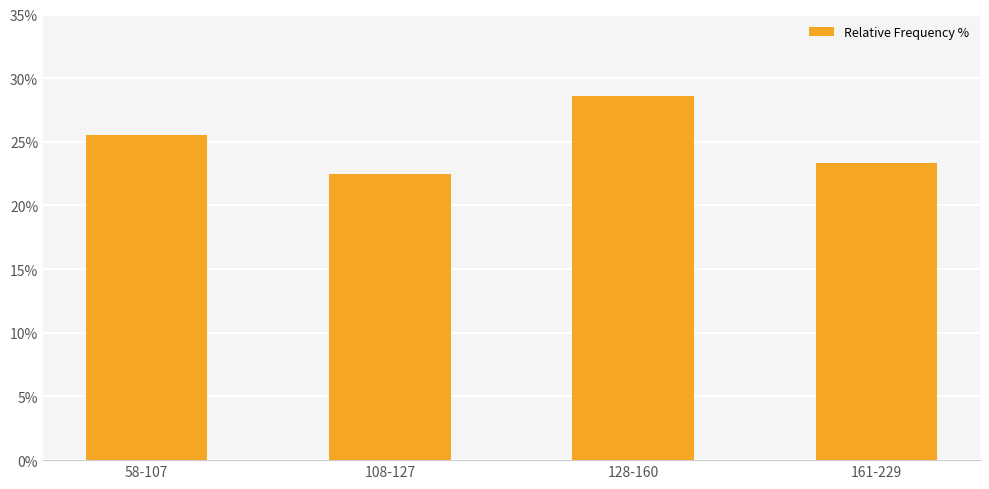

The value at 161-229 is 23.4. True or false?

True